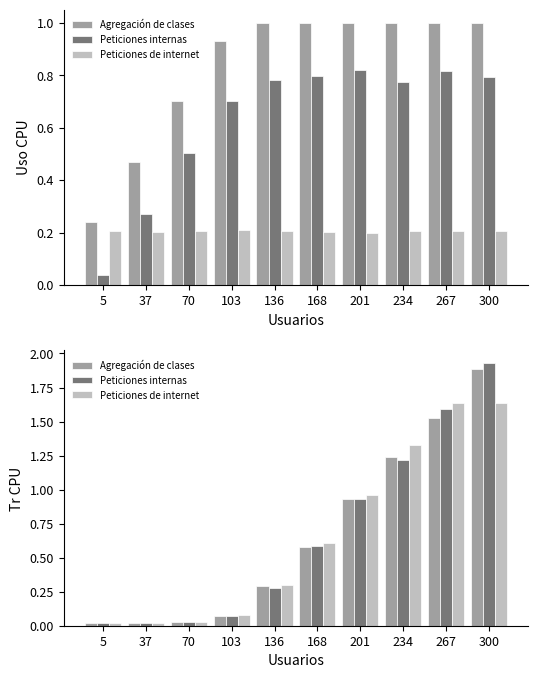

Which label corresponds to the smallest value in the chart?

5